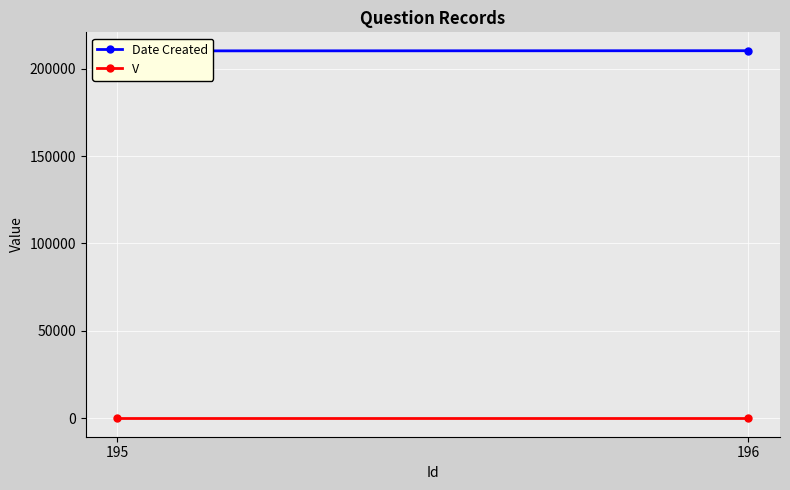

Which series has the largest range (max minus min)?

Date Created